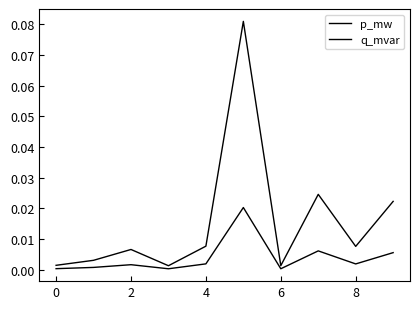

What is the maximum value shown in the chart?

0.1